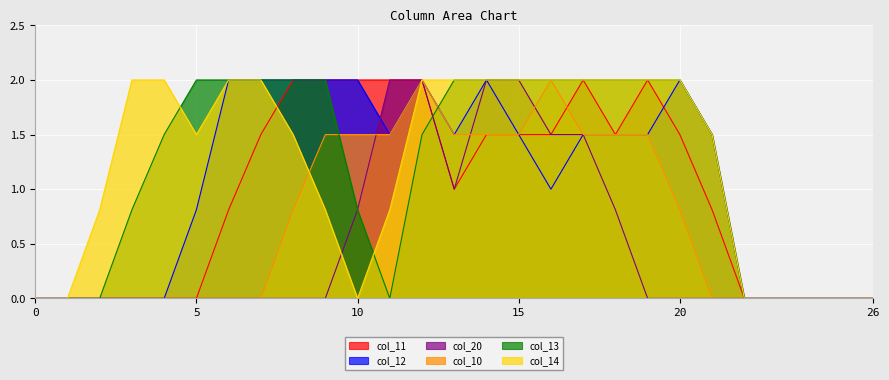

What is the sum of all col_13 values?

32.1